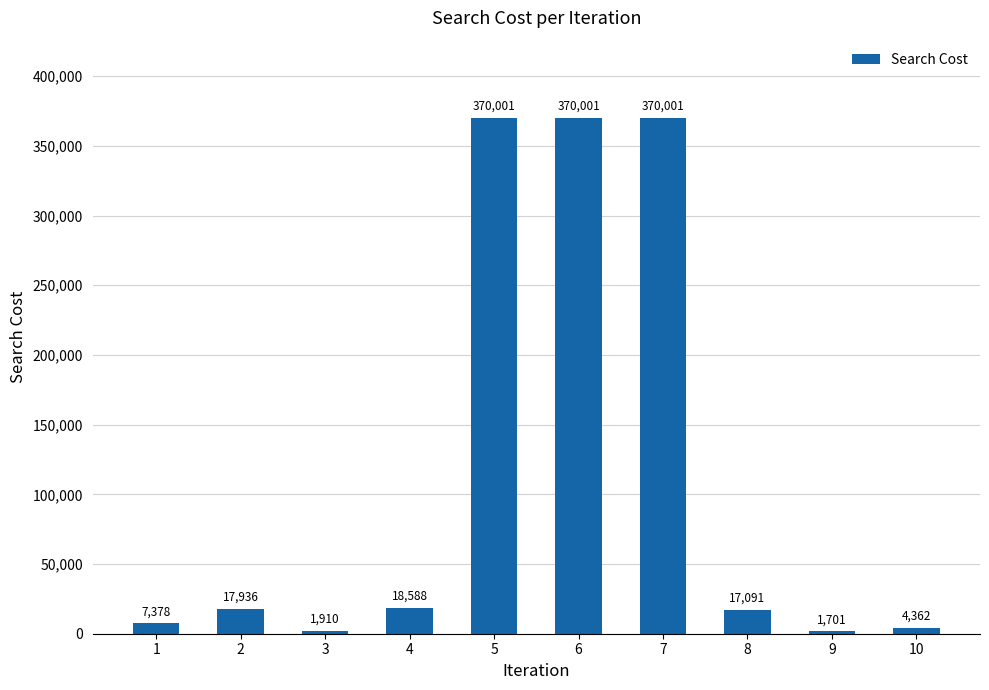

Are the bars horizontal?

No